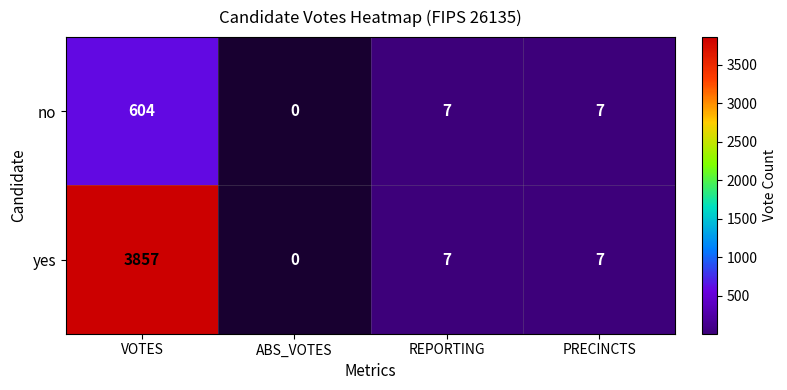

Which series has the widest spread of values?

yes